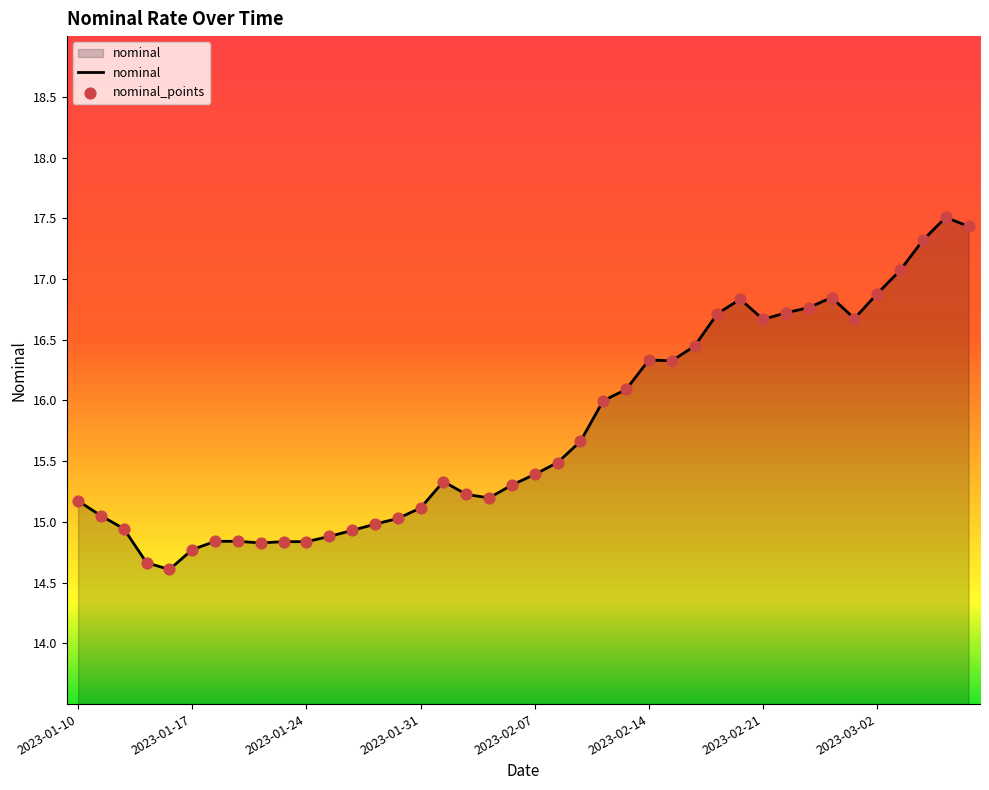

What is the difference between the maximum and minimum values?

2.9